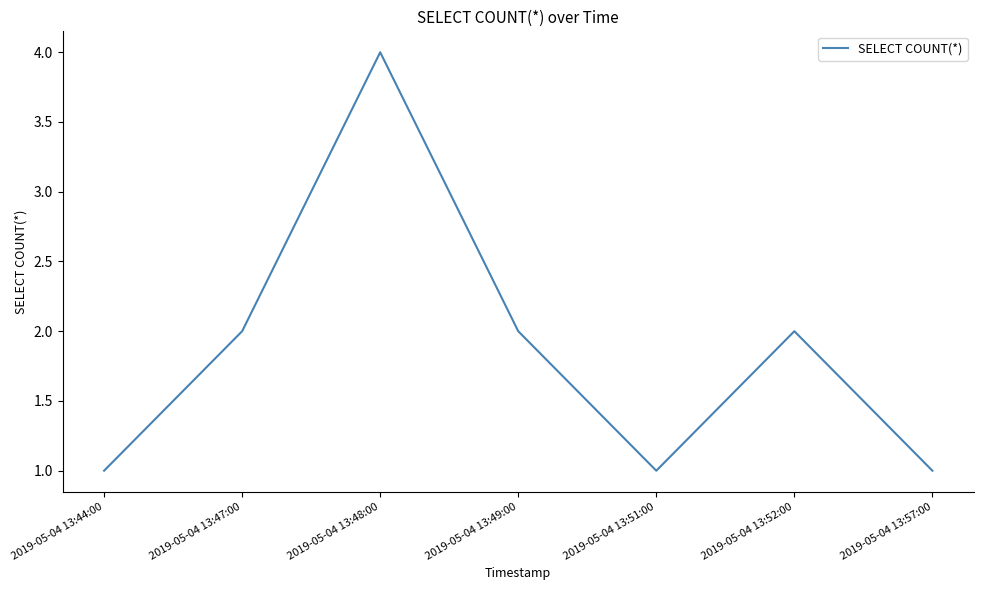

True or false: there are more than 1 points higher than both neighbors.

True